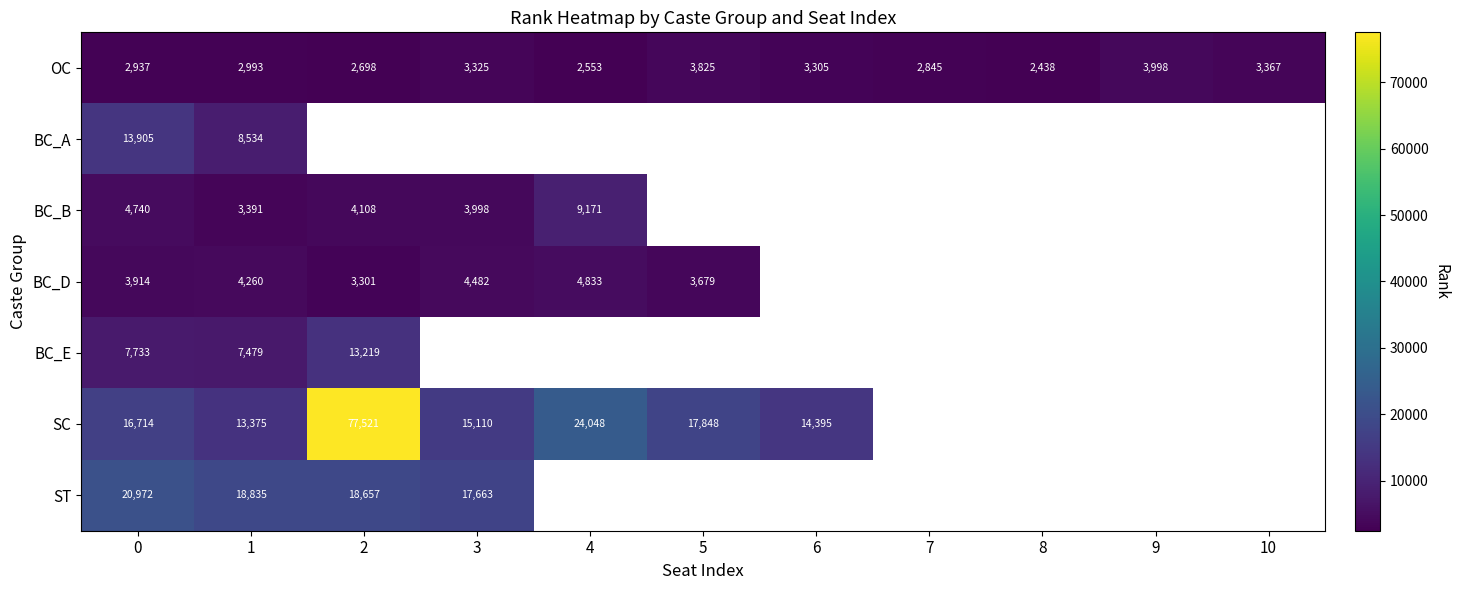

At which label does OC reach its minimum?

8